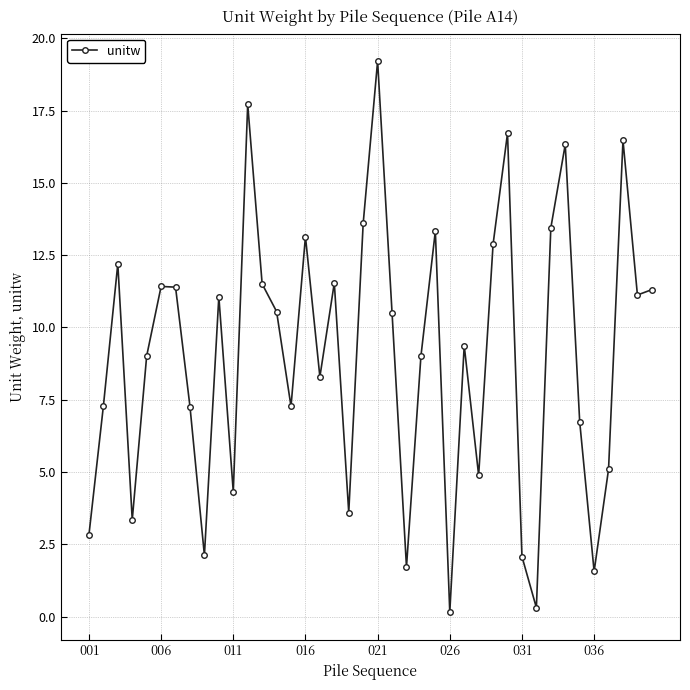

What is the sum of all values?

361.7